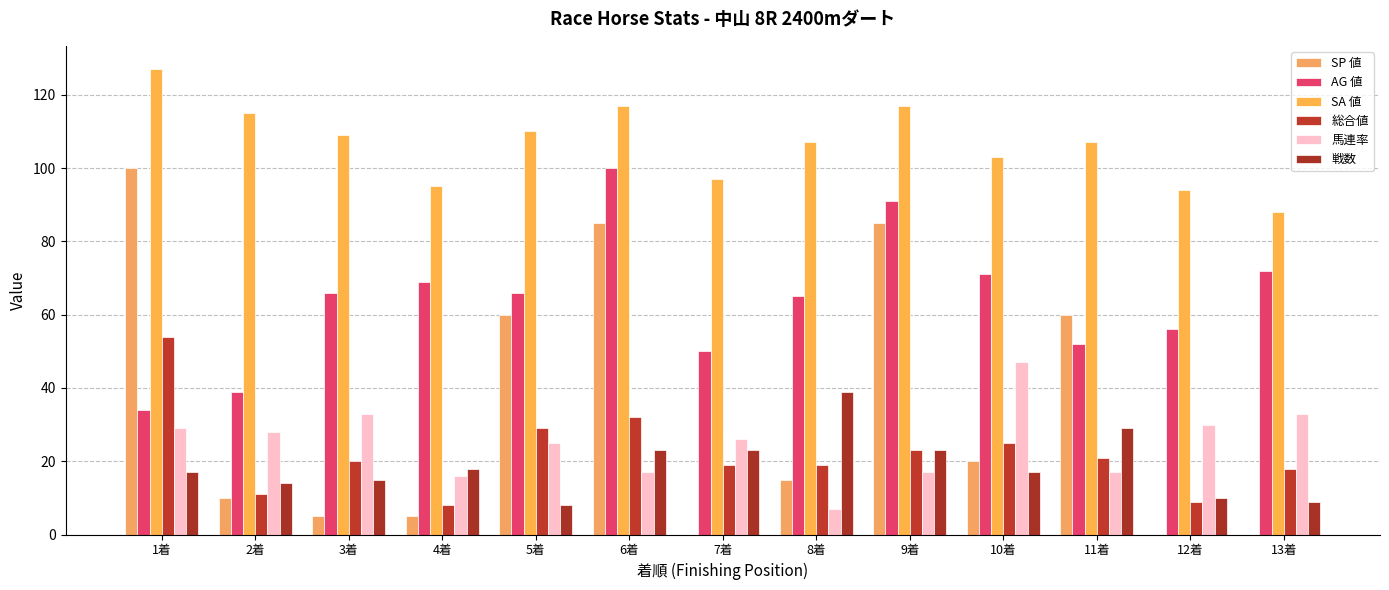

Between 10着 and 9着, which is larger?

9着